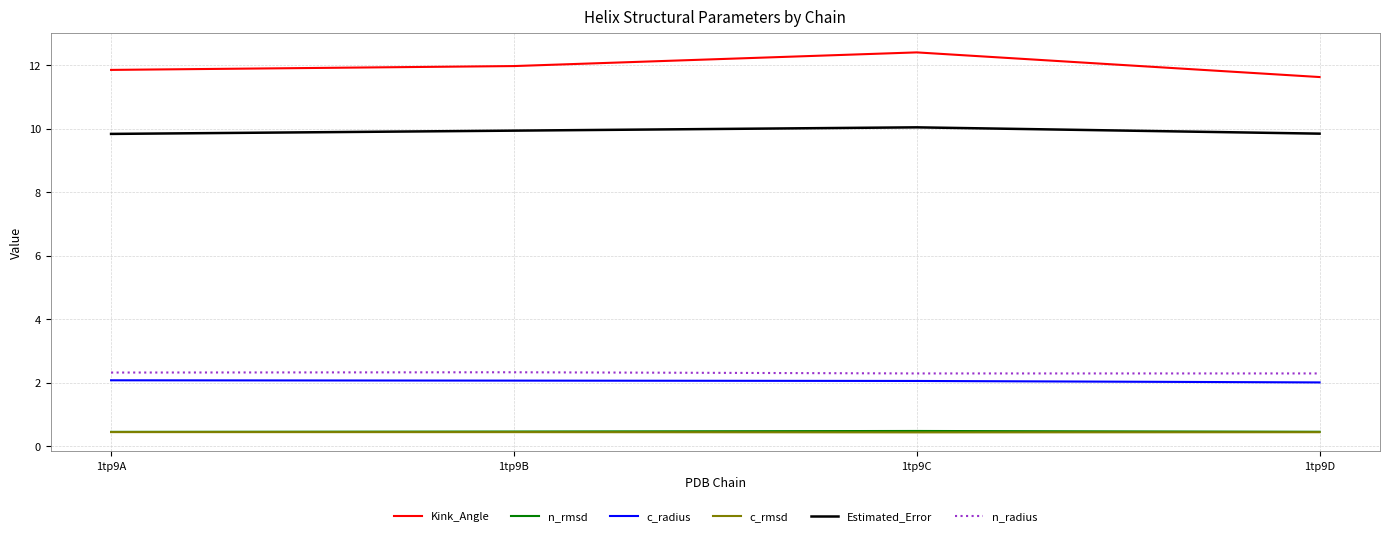

What is the total value across all series at 1tp9A?

27.0